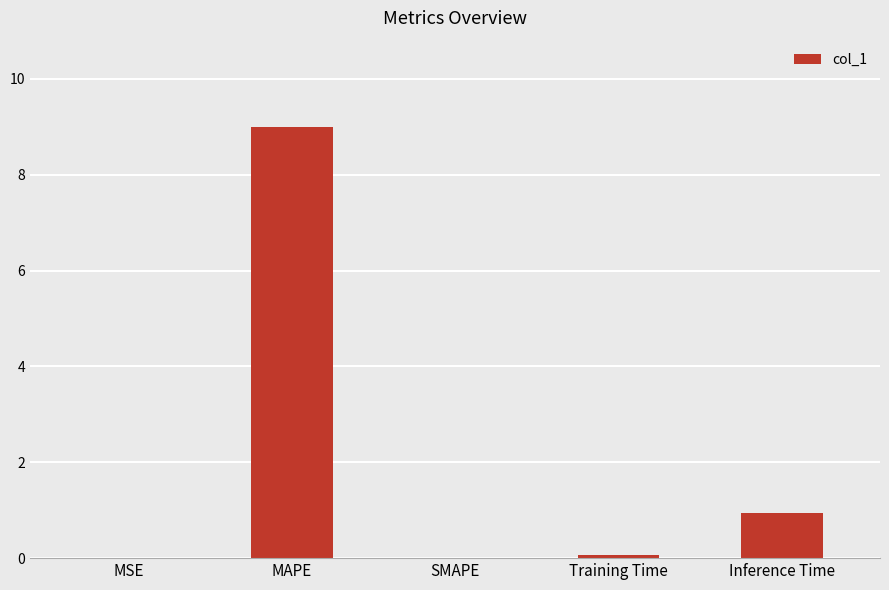

What is the greatest value displayed?

9.0